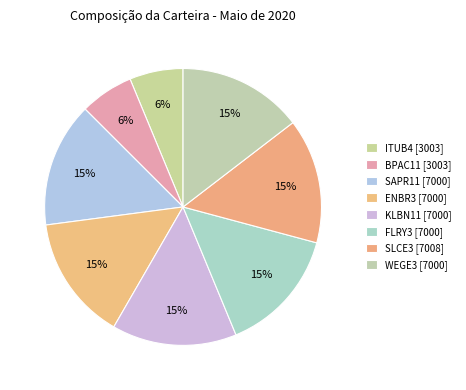

What is the ratio of the value at WEGE3 to the value at SLCE3?

1.0